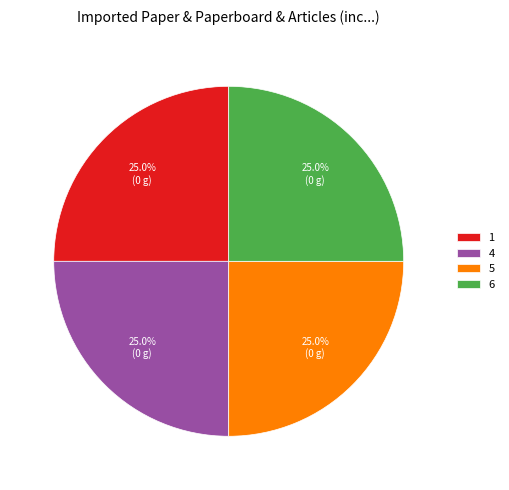

What is the total percentage of 6 and 1?

50.0%